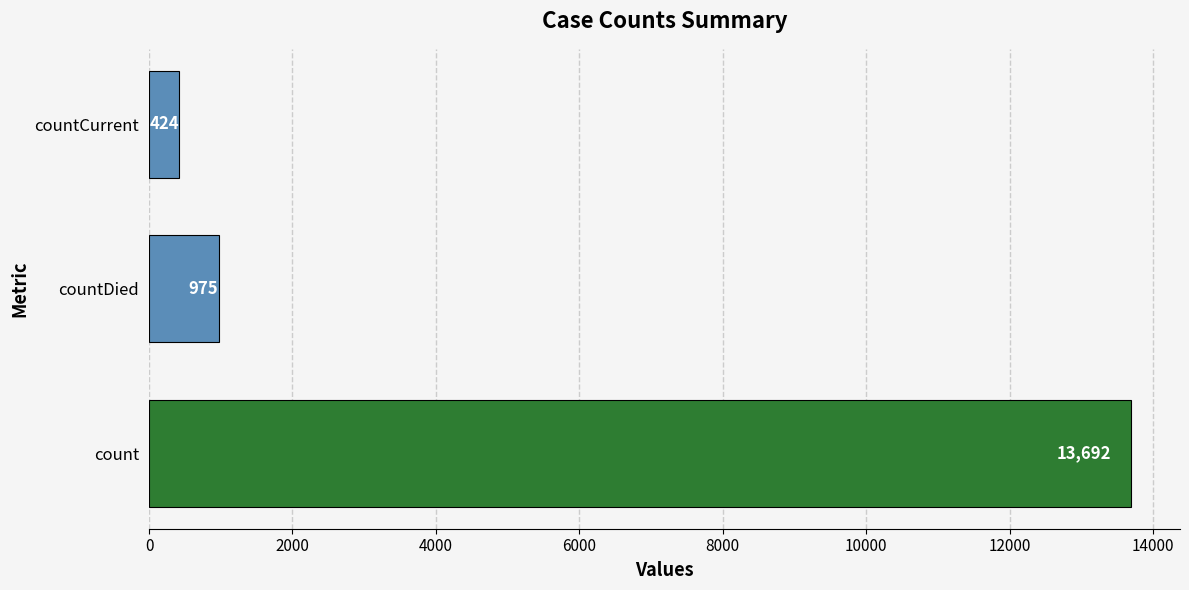

Reading top to bottom, transcribe all the data shown in this chart.

424	975	13692